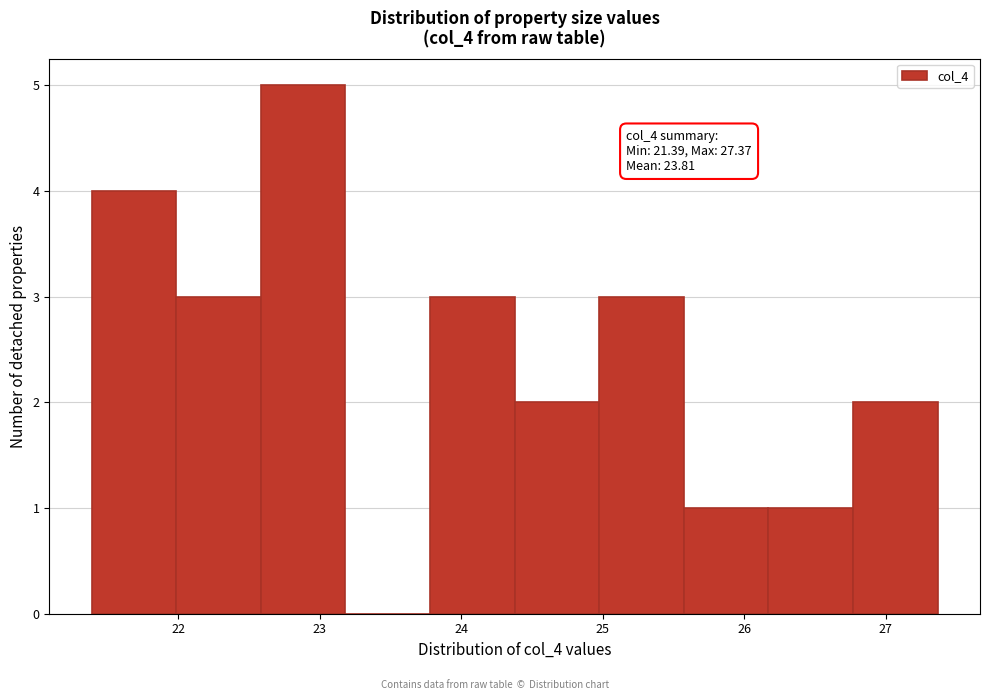

Which range on the x-axis has the tallest bar?

22.6 to 23.2